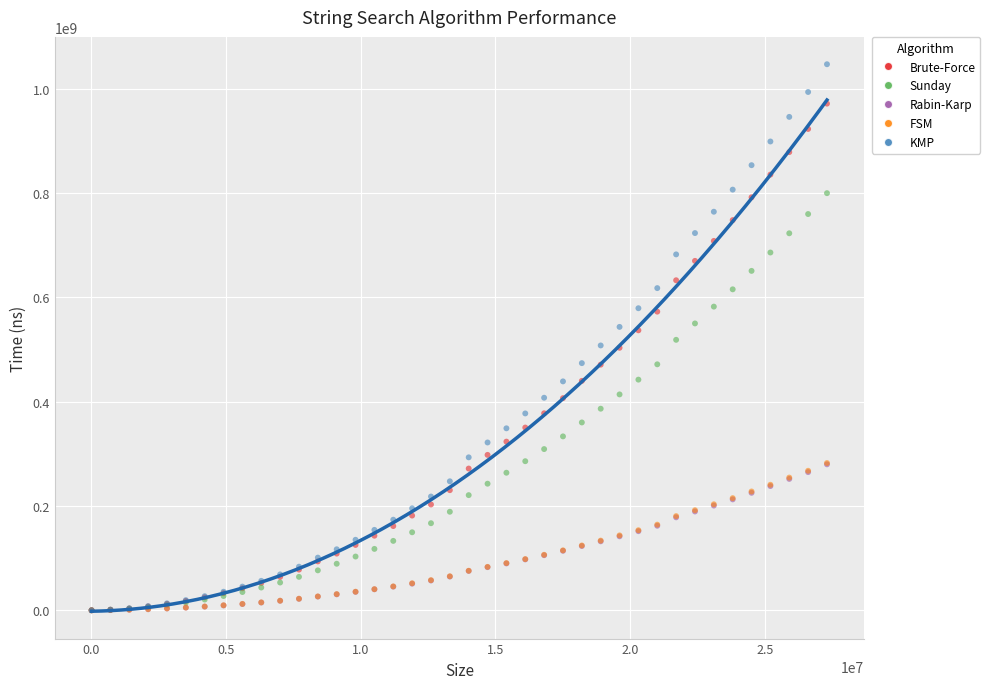

What are all the series names shown in the legend?

Brute-Force, Sunday, Rabin-Karp, FSM, KMP